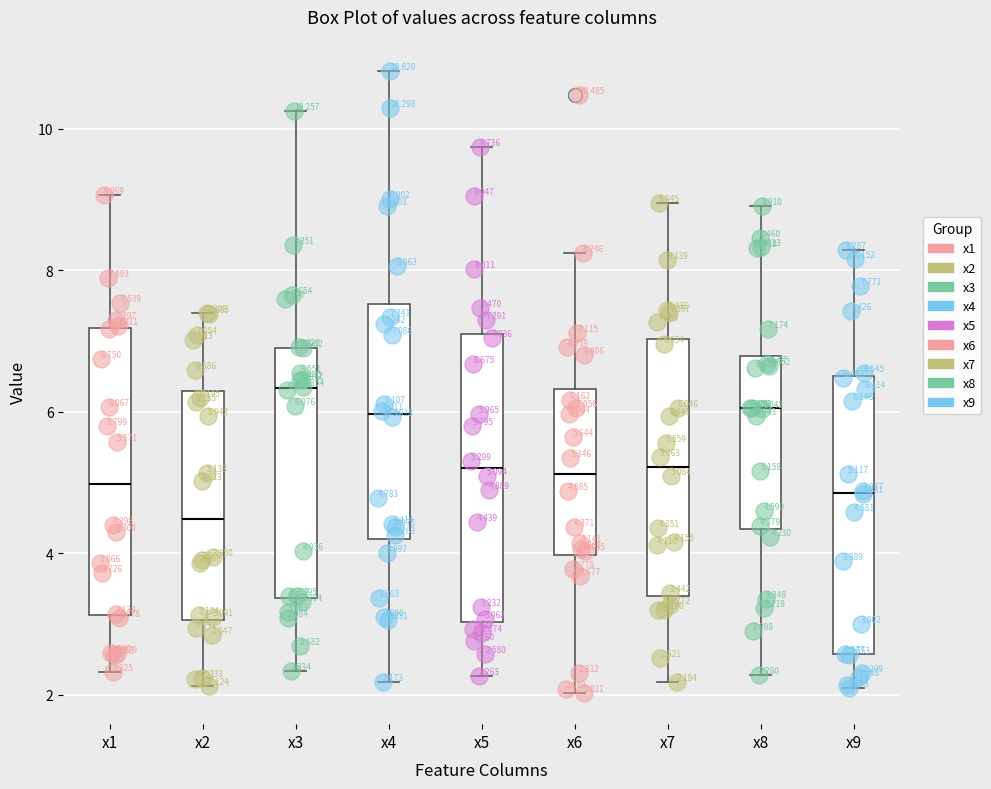

Which box has the lowest median line?

x2